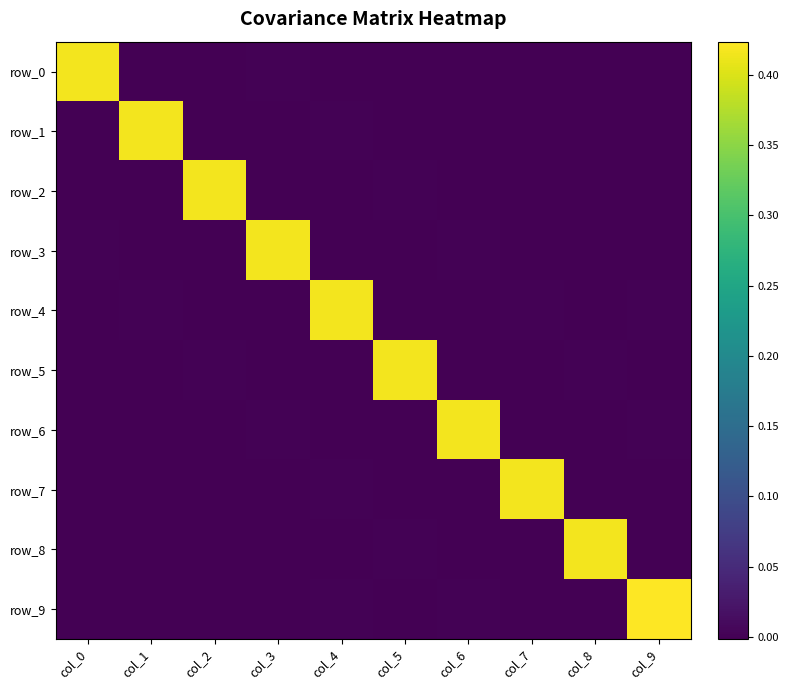

What is the difference between the maximum and minimum values in the row_1 series?

0.4